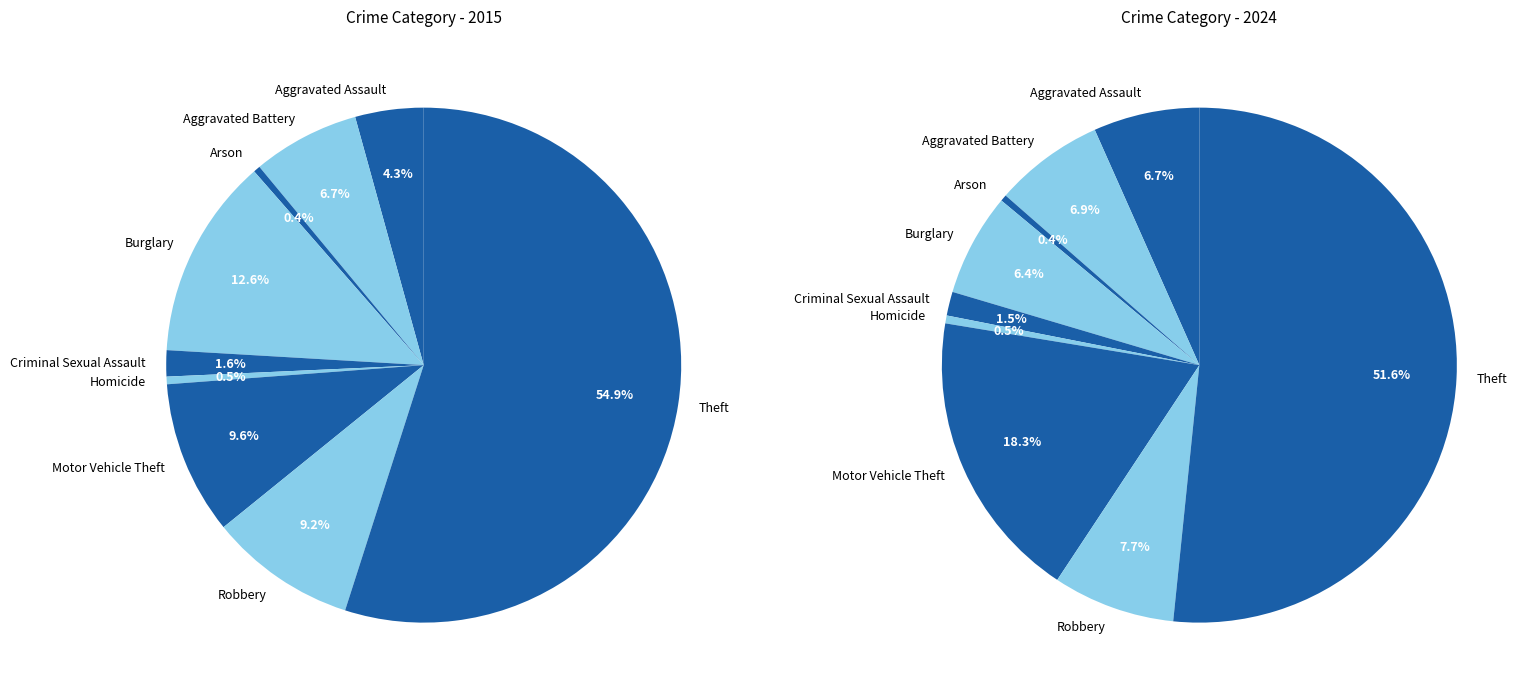

To the nearest percent, what is the combined percentage of Theft and Criminal Sexual Assault?

57%